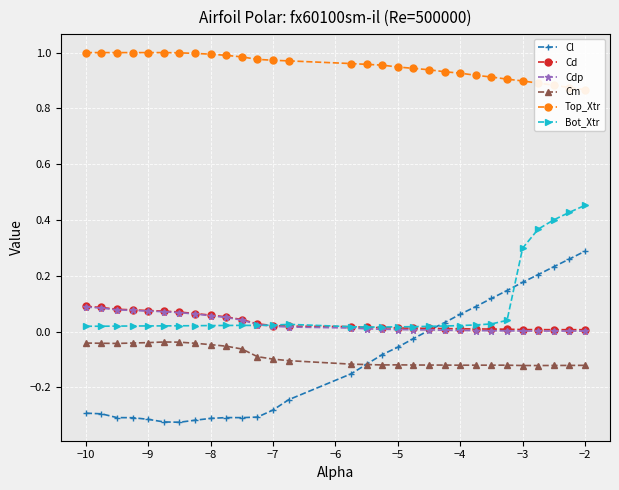

True or false: Cm and Bot_Xtr cross at least once.

False